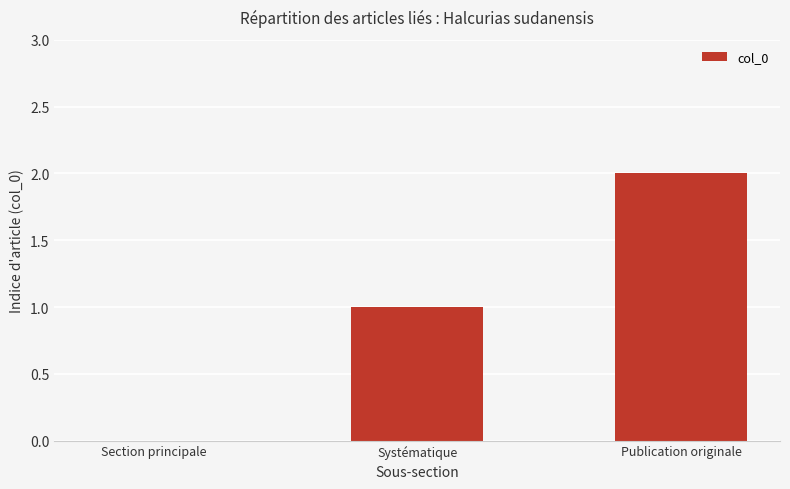

True or false: the data shows 0 at Section principale.

True